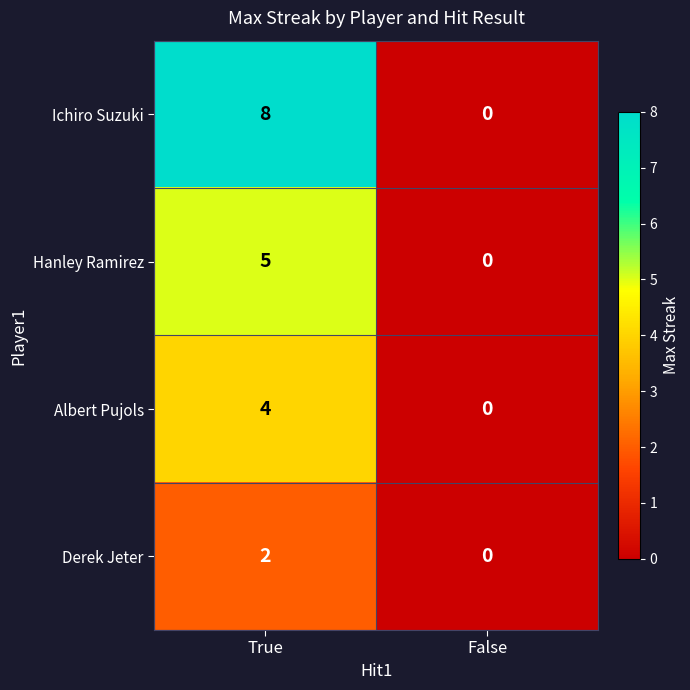

What is the sum of all Hanley Ramirez values?

5